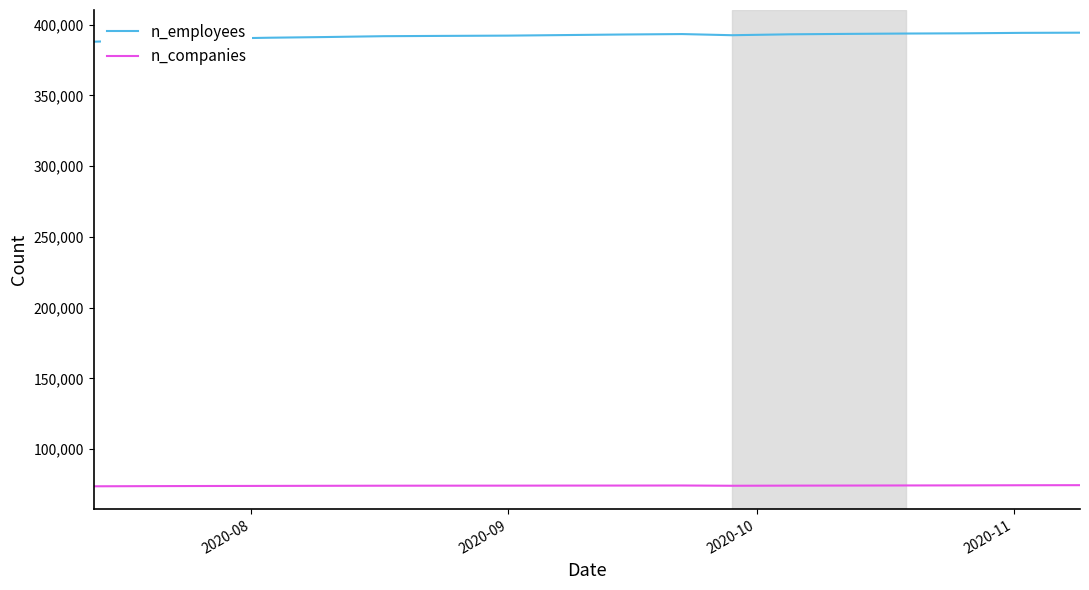

What are all the series names shown in the legend?

n_employees, n_companies